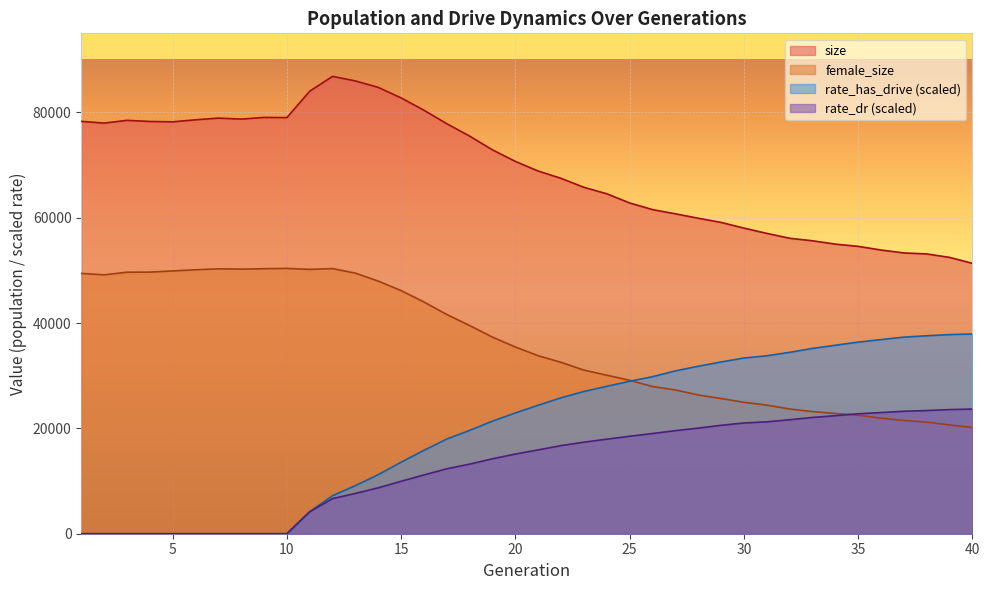

Which series has the largest total across all categories?

size